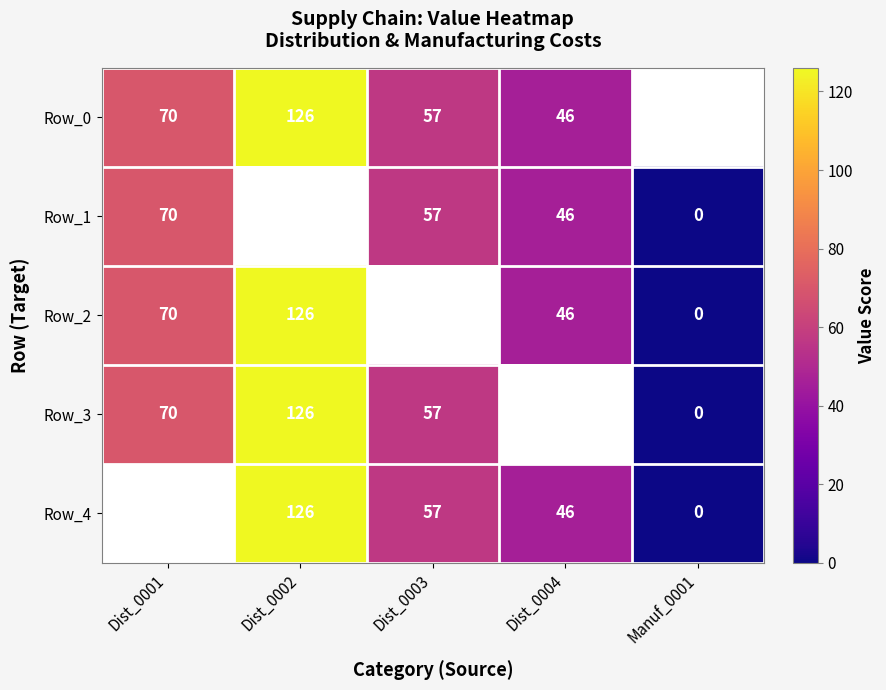

The Row_3 series shows 76 at Dist_0003. True or false?

False